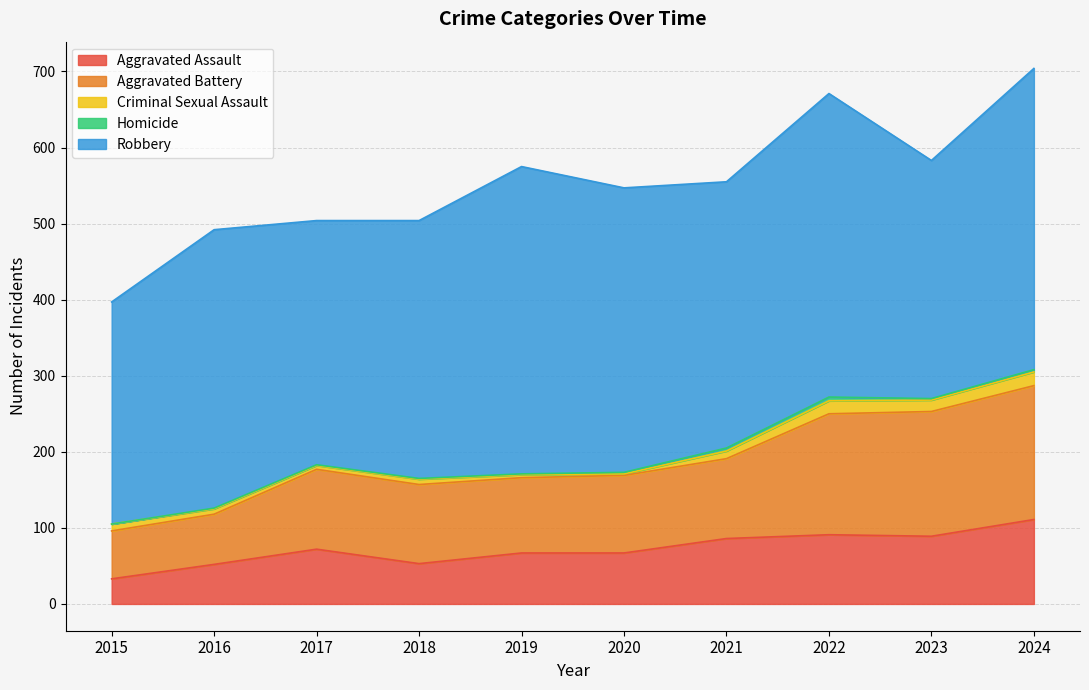

What are all the series names shown in the legend?

Aggravated Assault, Aggravated Battery, Criminal Sexual Assault, Homicide, Robbery